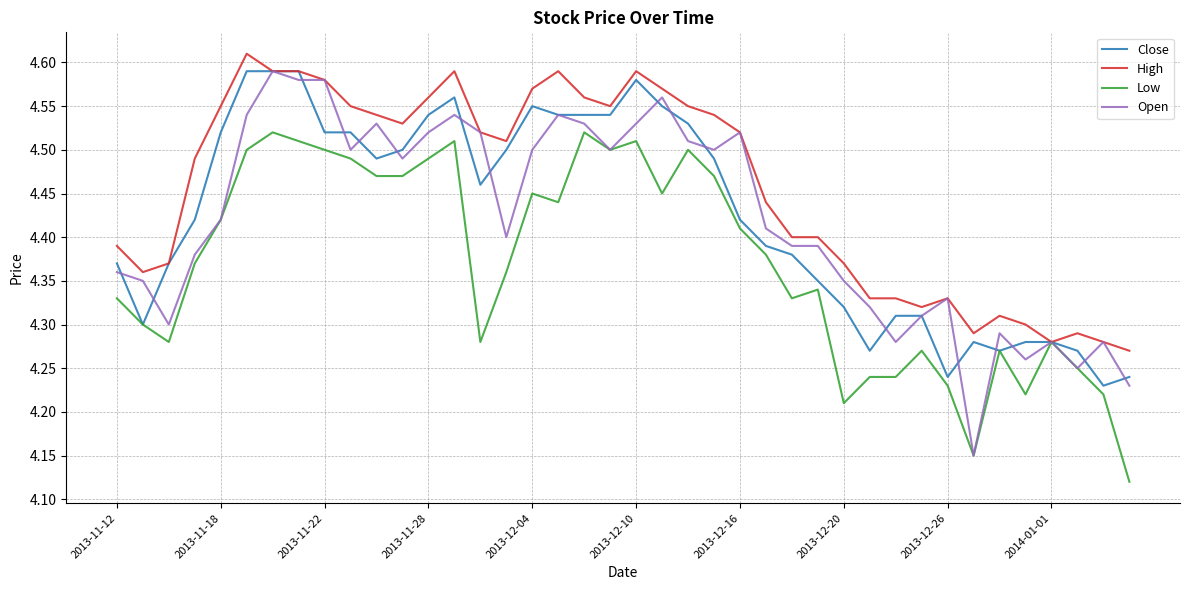

Which series has the widest spread of values?

Open